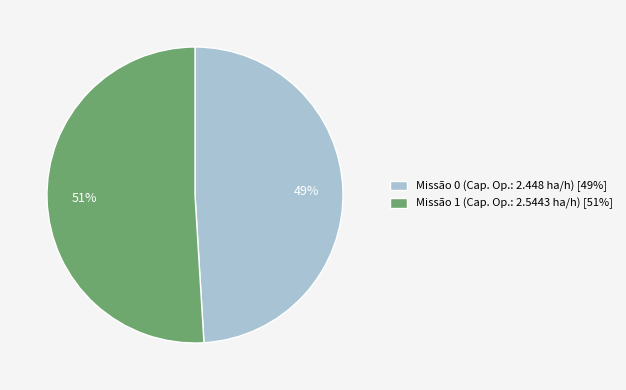

Which slice is the largest?

Missão 1 (Cap. Op.: 2.5443 ha/h) [51%]